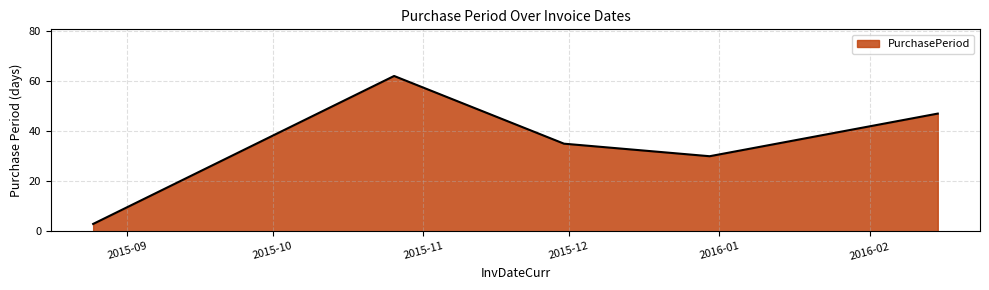

True or false: the data has more than 2 interior local peaks.

False